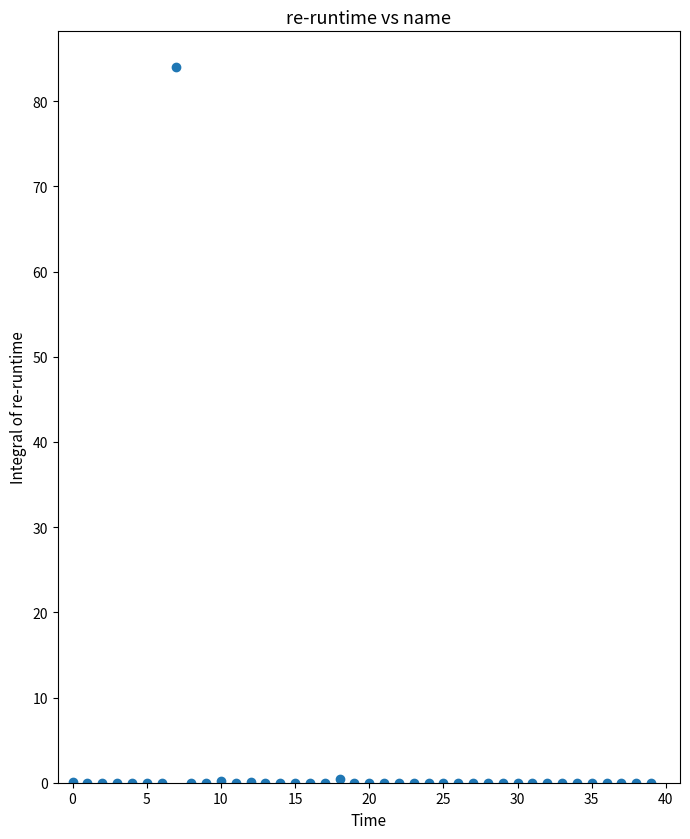

What is the range of Y values (max minus min)?

84.0